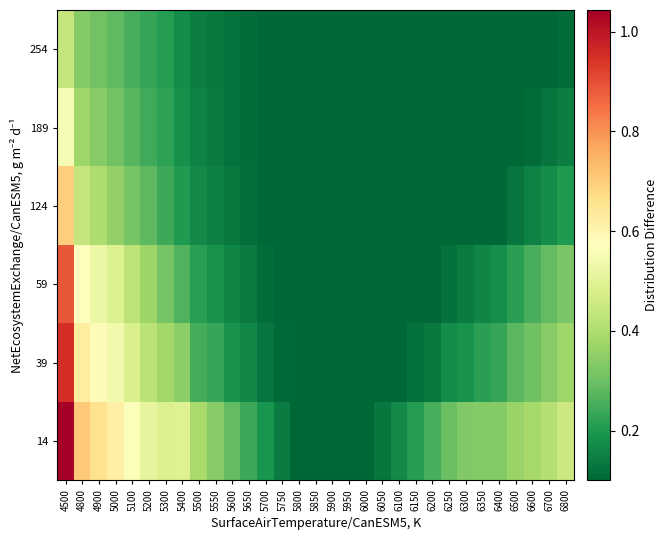

Which series has the largest range (max minus min)?

14